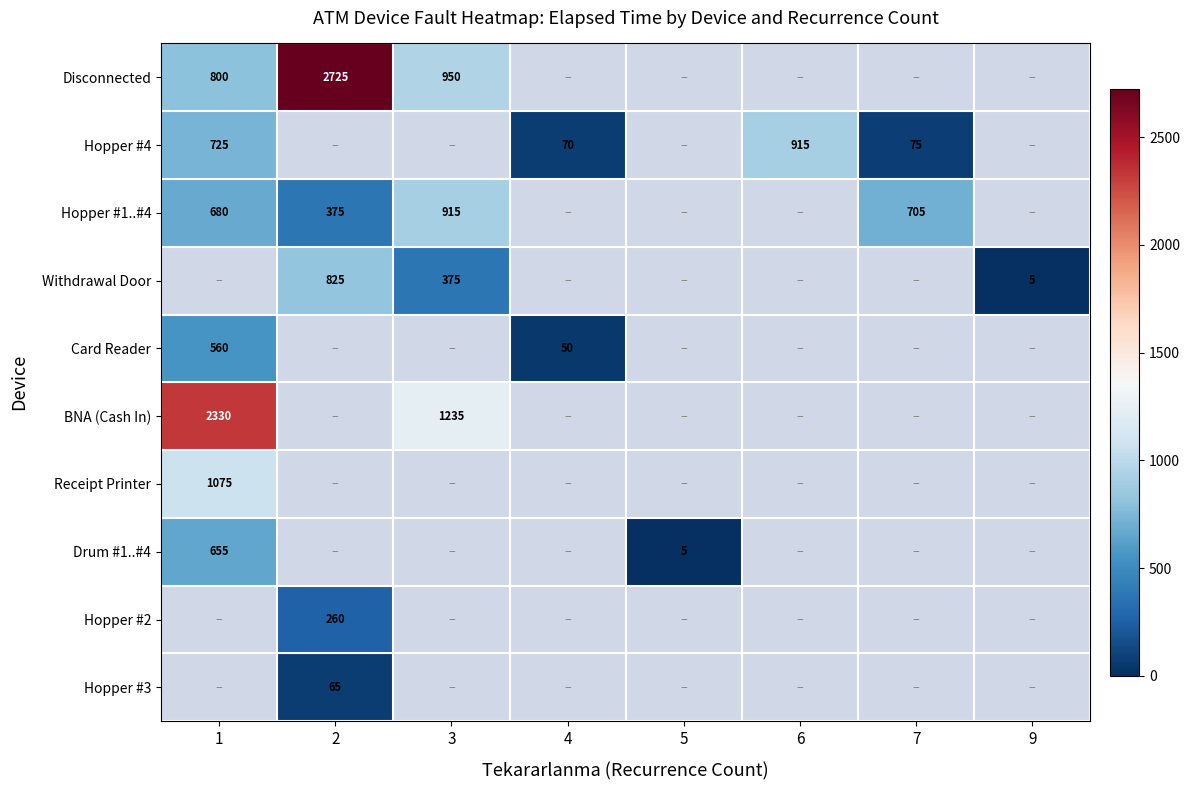

Is it true that Hopper #1..#4 equals 175 at 2?

False